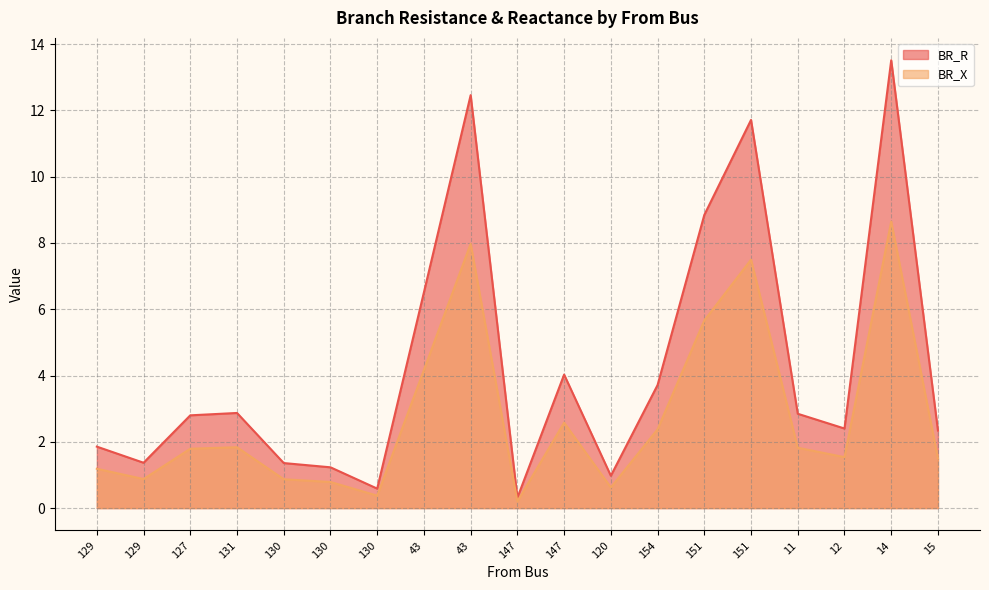

What is the lowest value of the BR_X series?

0.2